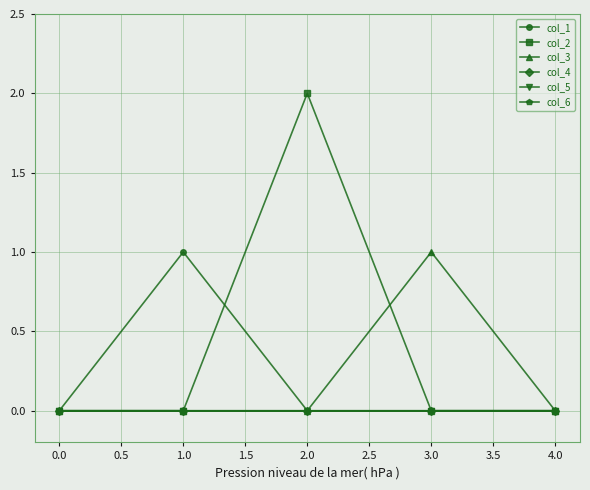

Reading left to right, list all the values displayed in this chart.

col_1: 0	1	0	0	0
col_2: 0	0	2	0	0
col_3: 0	0	0	1	0
col_4: 0	0	0	0	0
col_5: 0	0	0	0	0
col_6: 0	0	0	0	0